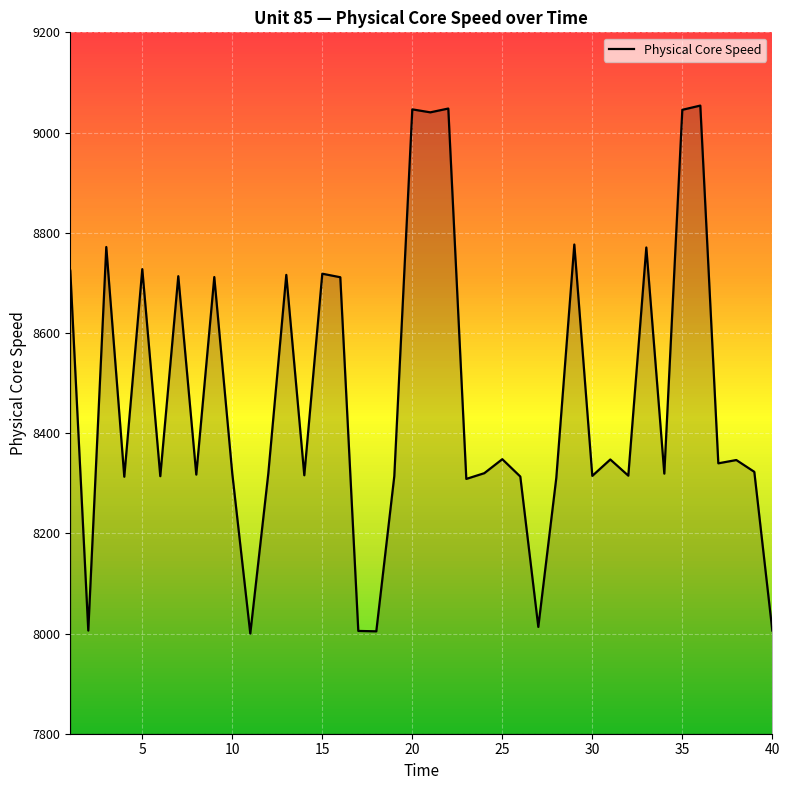

What is the minimum value shown in the chart?

7999.9